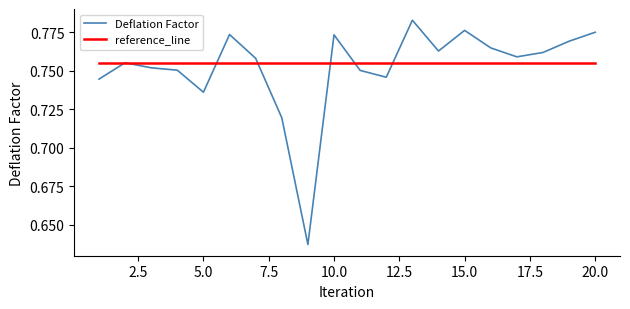

Which series has the widest spread of values?

Deflation Factor